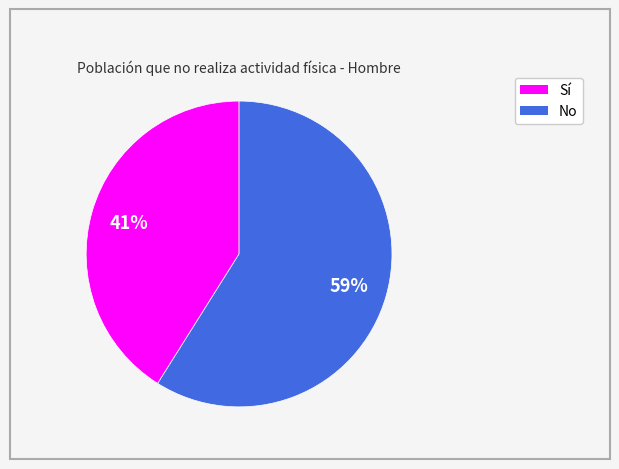

Which category has the smallest portion of the pie?

Sí